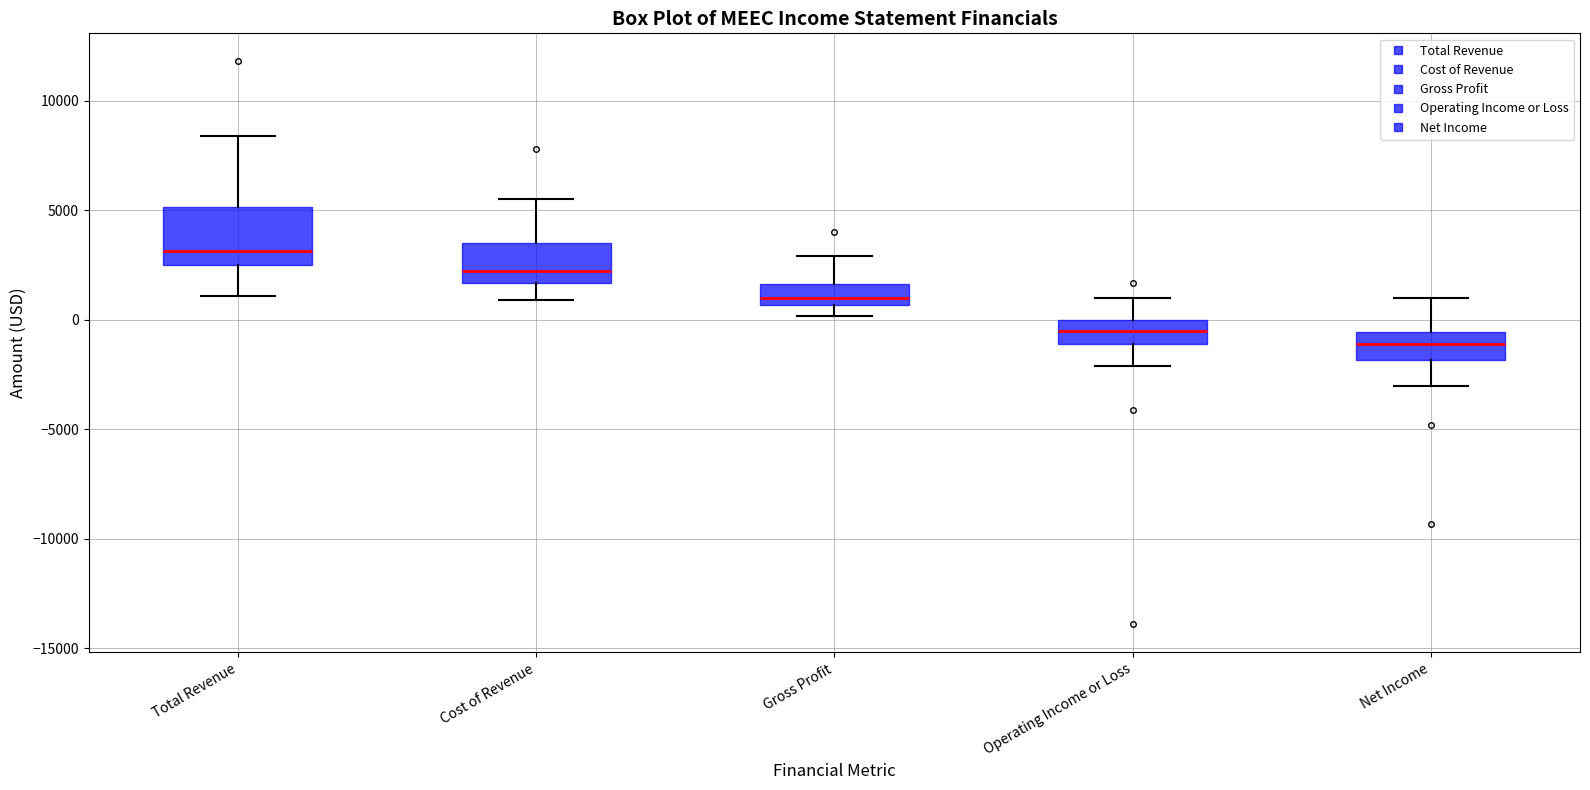

Which box is the tallest, from its lower edge to its upper edge?

Total Revenue